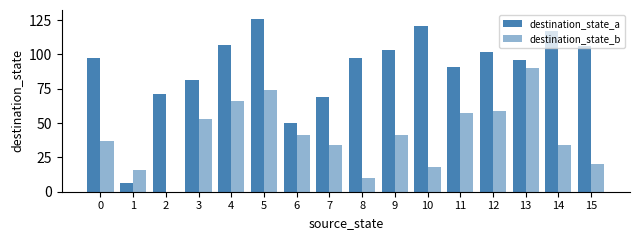

How many groups of bars are there?

16